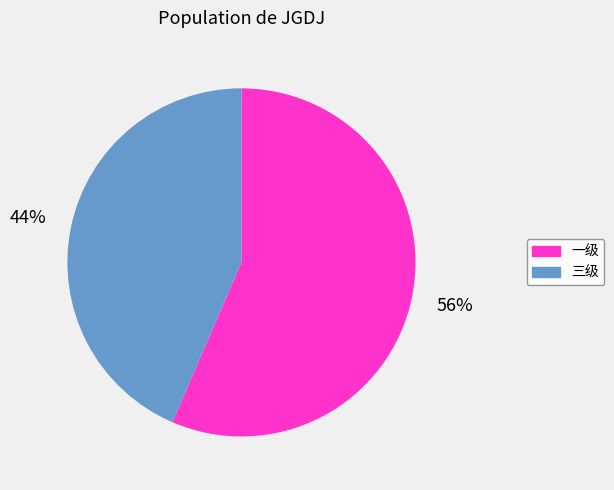

To the nearest percent, what is the average slice percentage?

50%